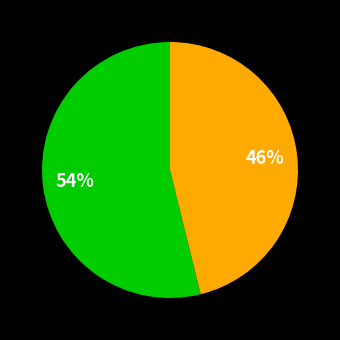

To the nearest percent, what is the average slice percentage?

50%